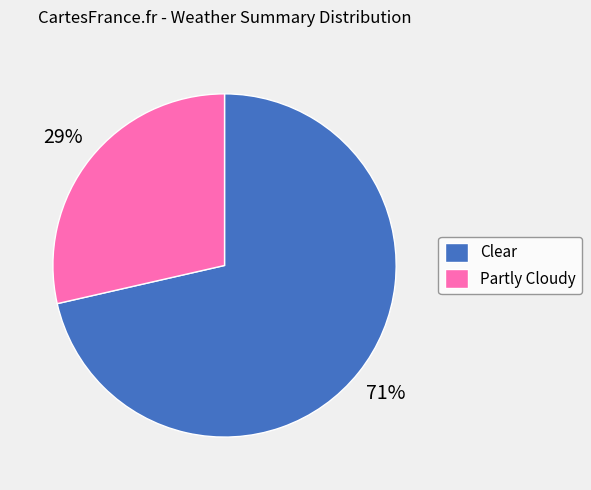

What is the smallest slice in the pie chart?

Partly Cloudy